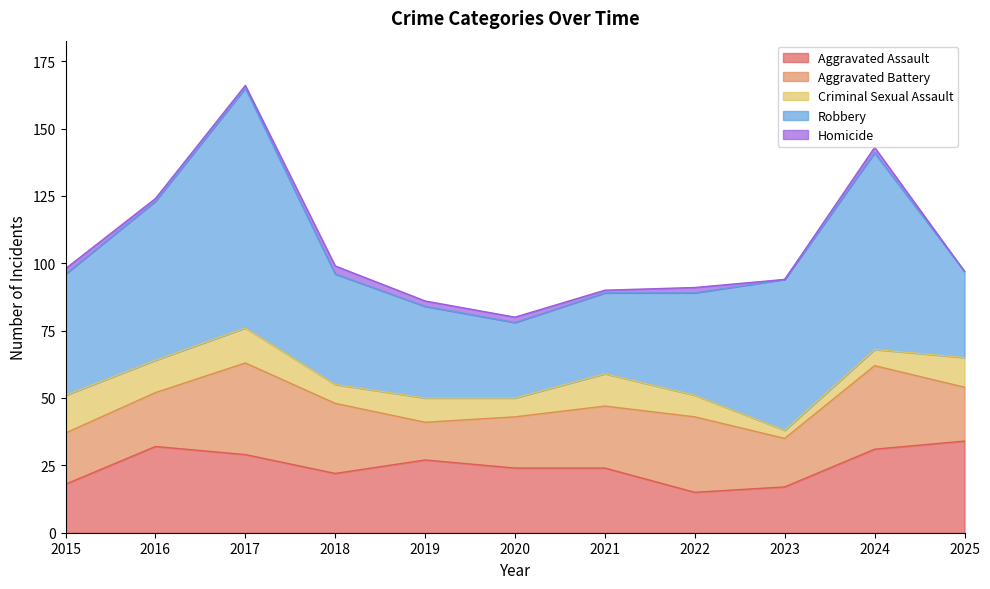

Count the number of data series in this chart.

5